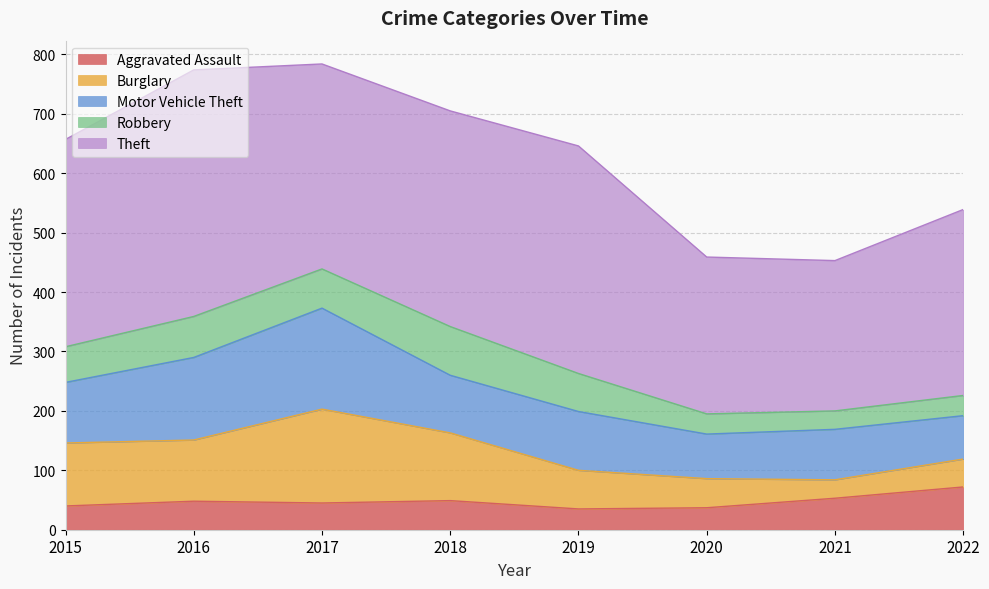

How many values in the Motor Vehicle Theft series exceed 99?

3